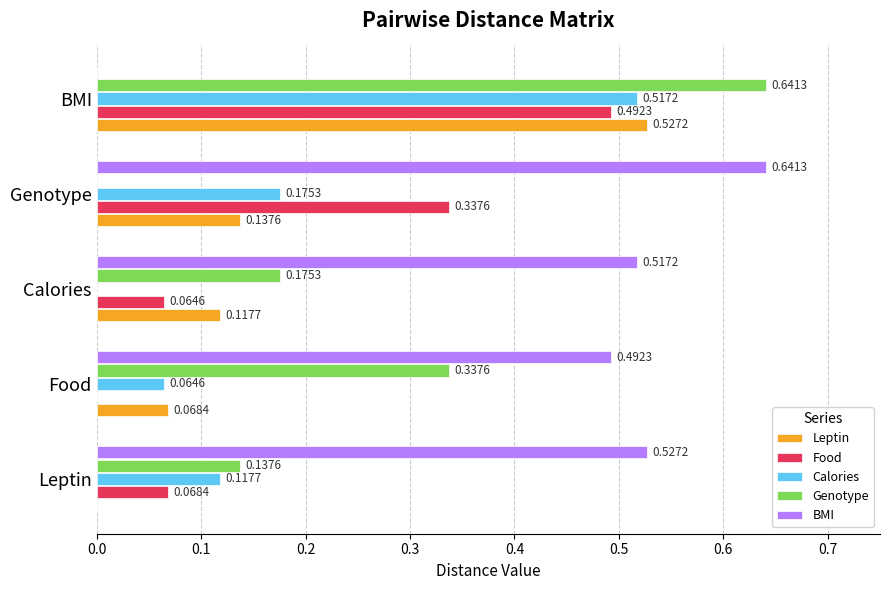

What is the total value across all series at BMI?

2.2